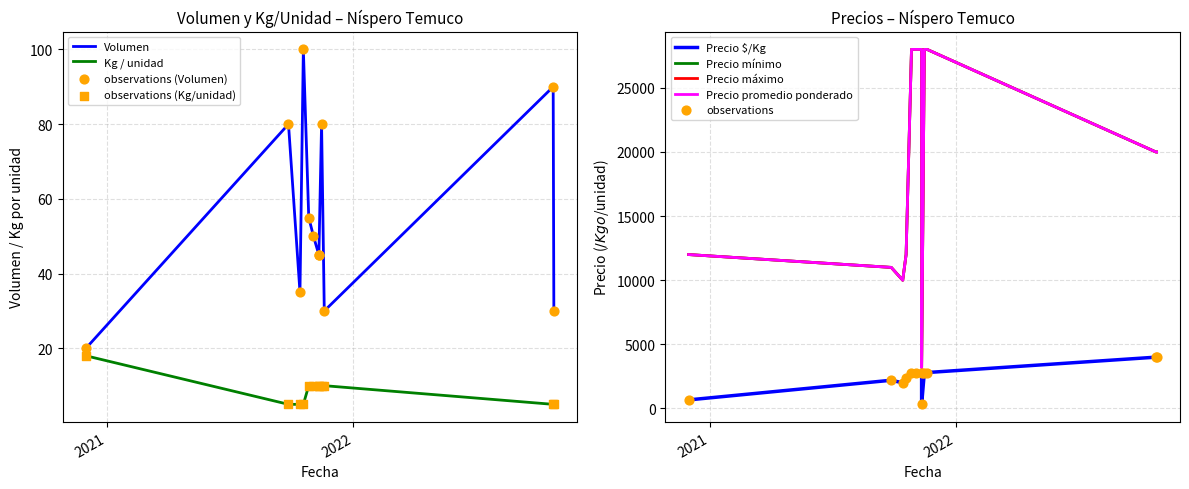

Which series has the largest Y range (max minus min)?

Precio mínimo